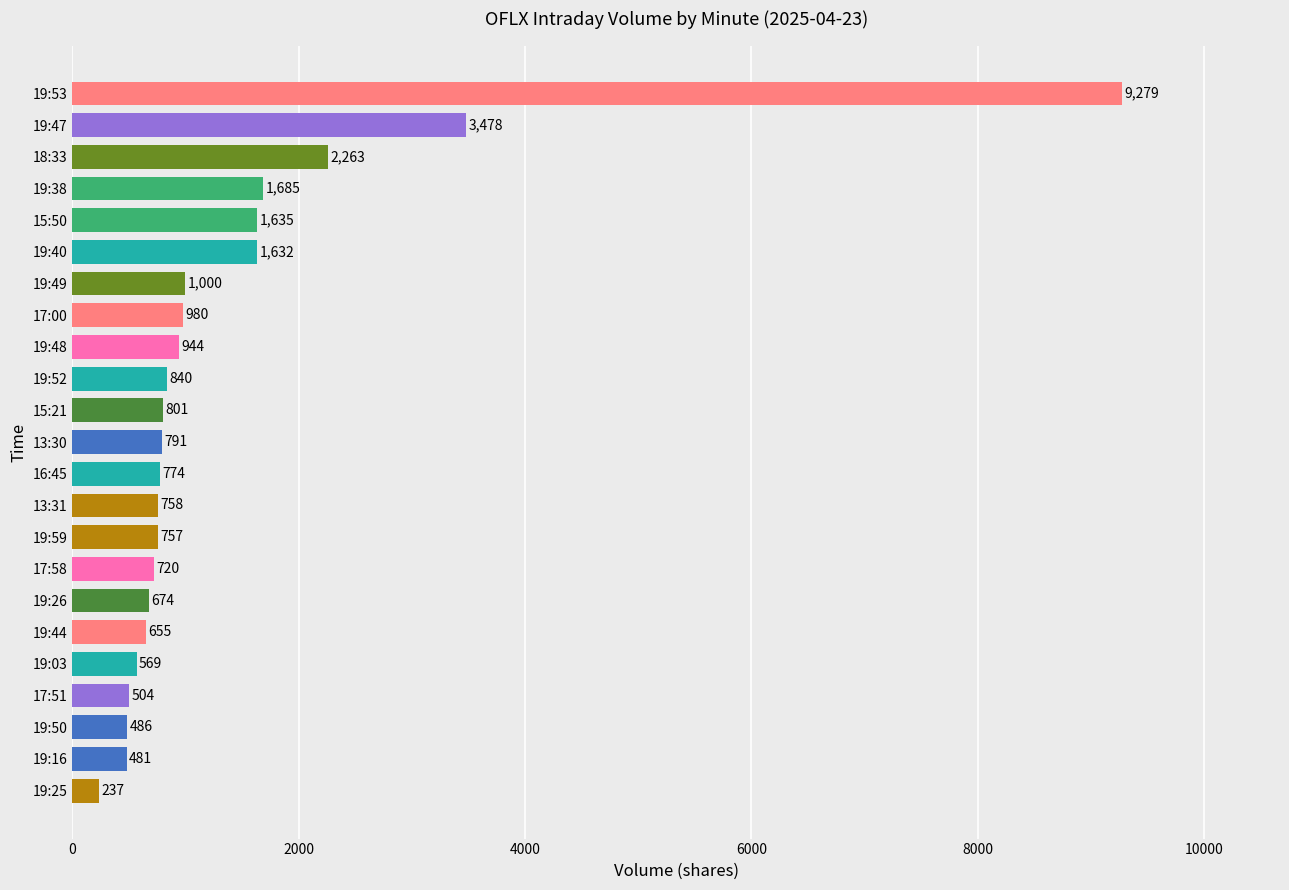

Rank the categories by value from highest to lowest.

19:53, 19:47, 18:33, 19:38, 15:50, 19:40, 19:49, 17:00, 19:48, 19:52, 15:21, 13:30, 16:45, 13:31, 19:59, 17:58, 19:26, 19:44, 19:03, 17:51, 19:50, 19:16, 19:25